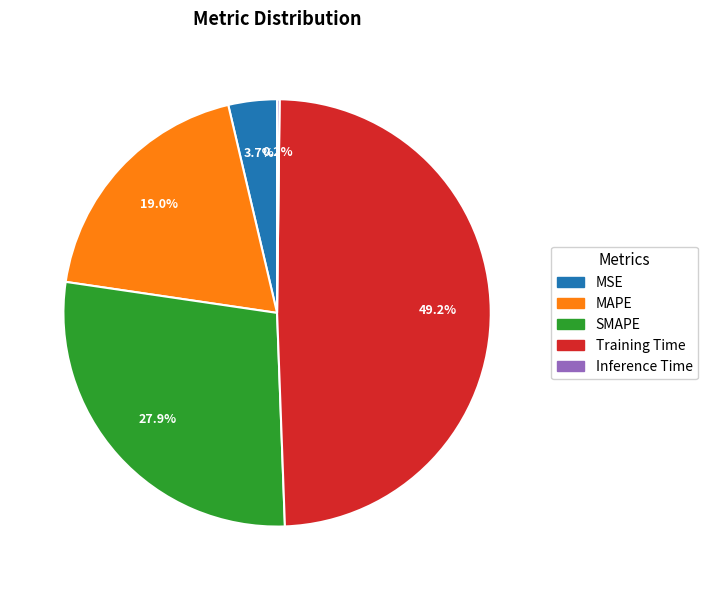

Is it true that SMAPE is 40% of the pie?

False